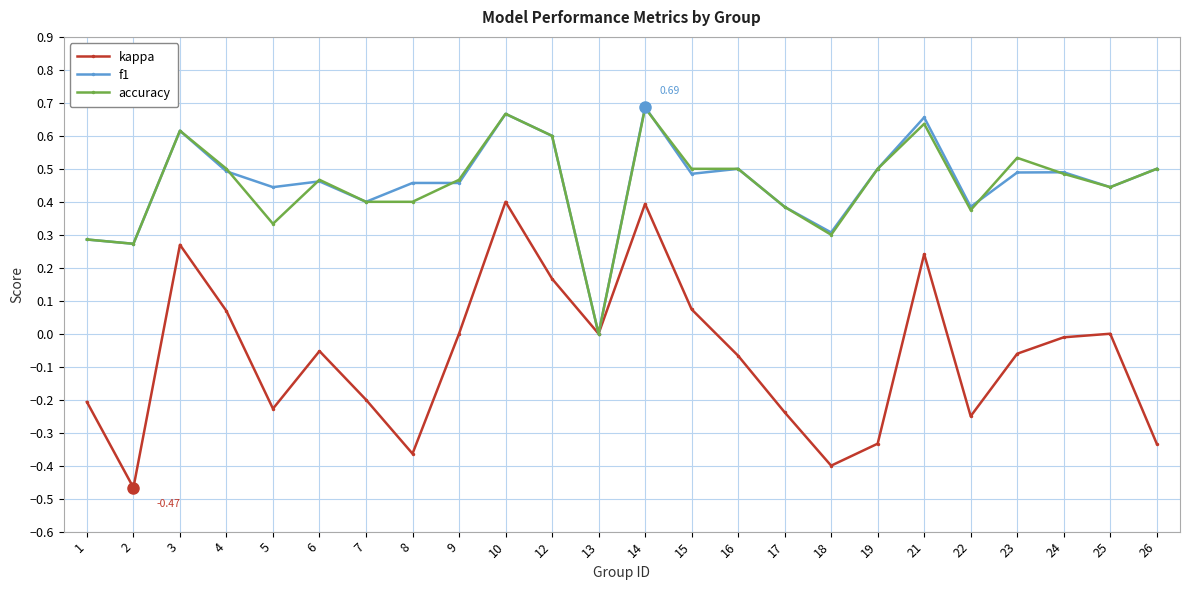

Is the value of f1 at 16 greater than the value of kappa at 5?

Yes